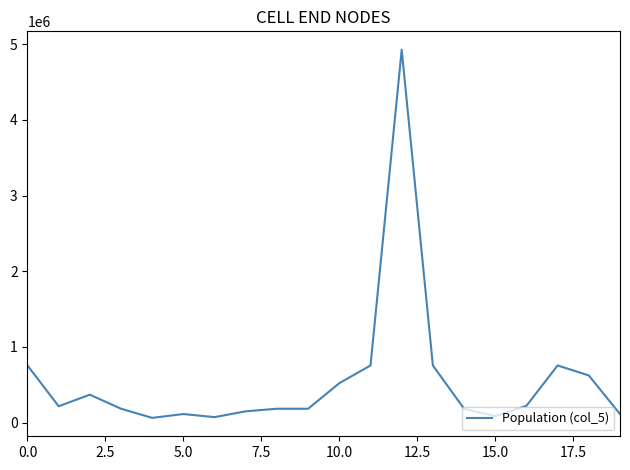

Does the chart display data point markers on the line(s)?

No